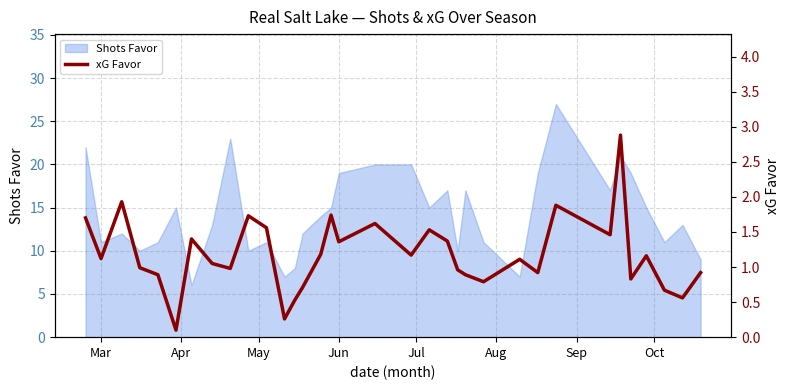

How many points are lower than both their immediate neighbors (excluding endpoints)?

11